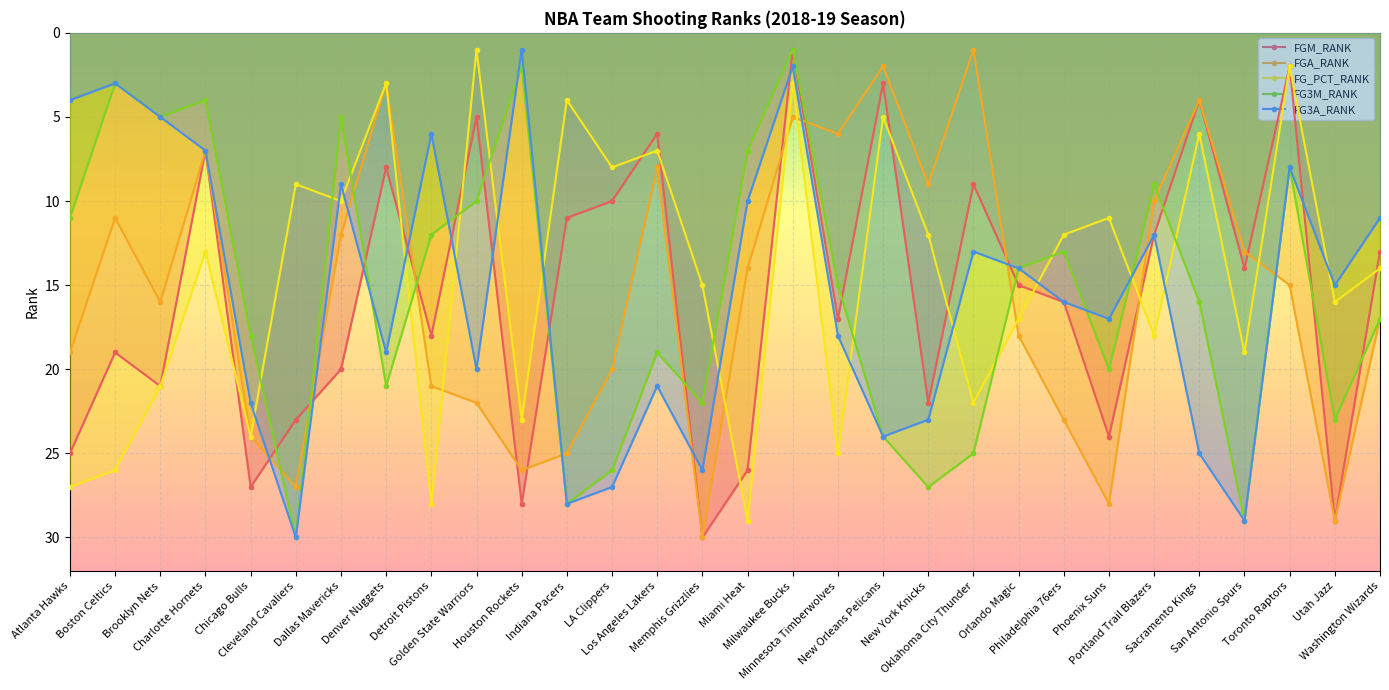

How many data points in FG_PCT_RANK are less than 14?

15